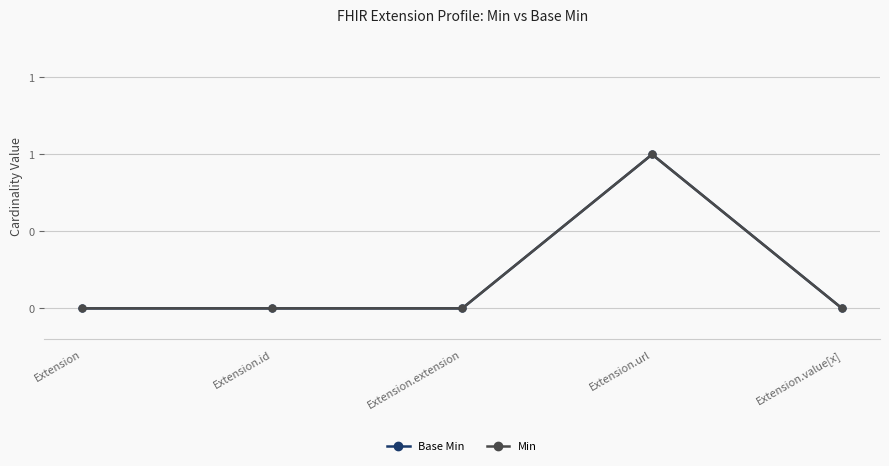

Which series has the largest range (max minus min)?

Base Min